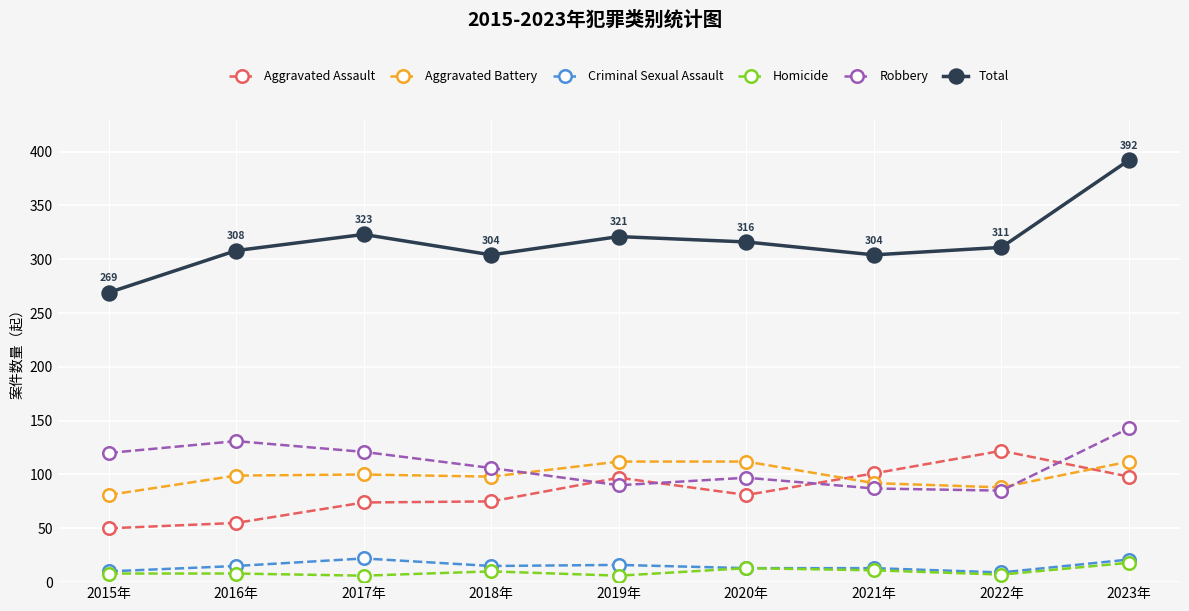

At which category is the sum across all series the highest?

2023年